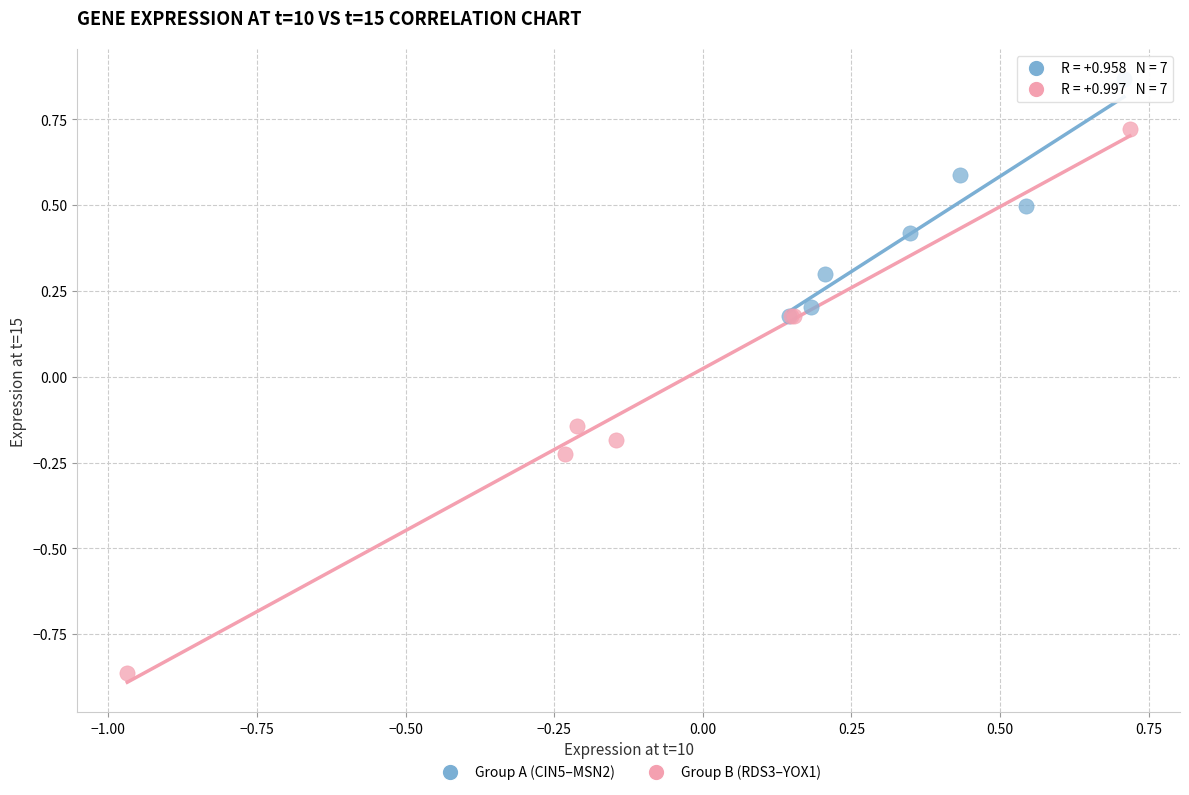

Which series has the widest spread of Y values?

Group B (RDS3–YOX1)